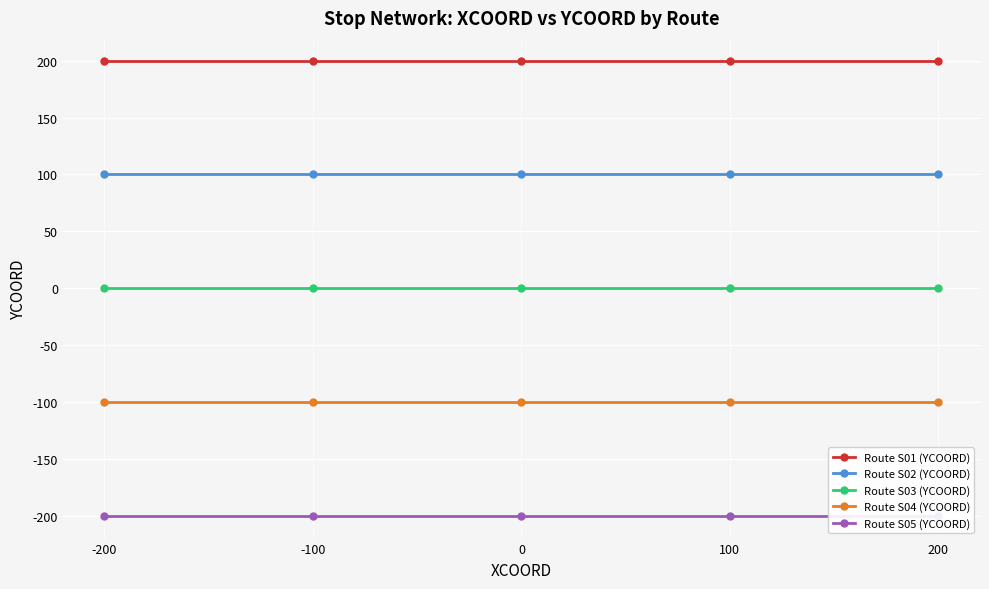

List the series in order of their peak value, lowest first.

Route S05 (YCOORD), Route S04 (YCOORD), Route S03 (YCOORD), Route S02 (YCOORD), Route S01 (YCOORD)